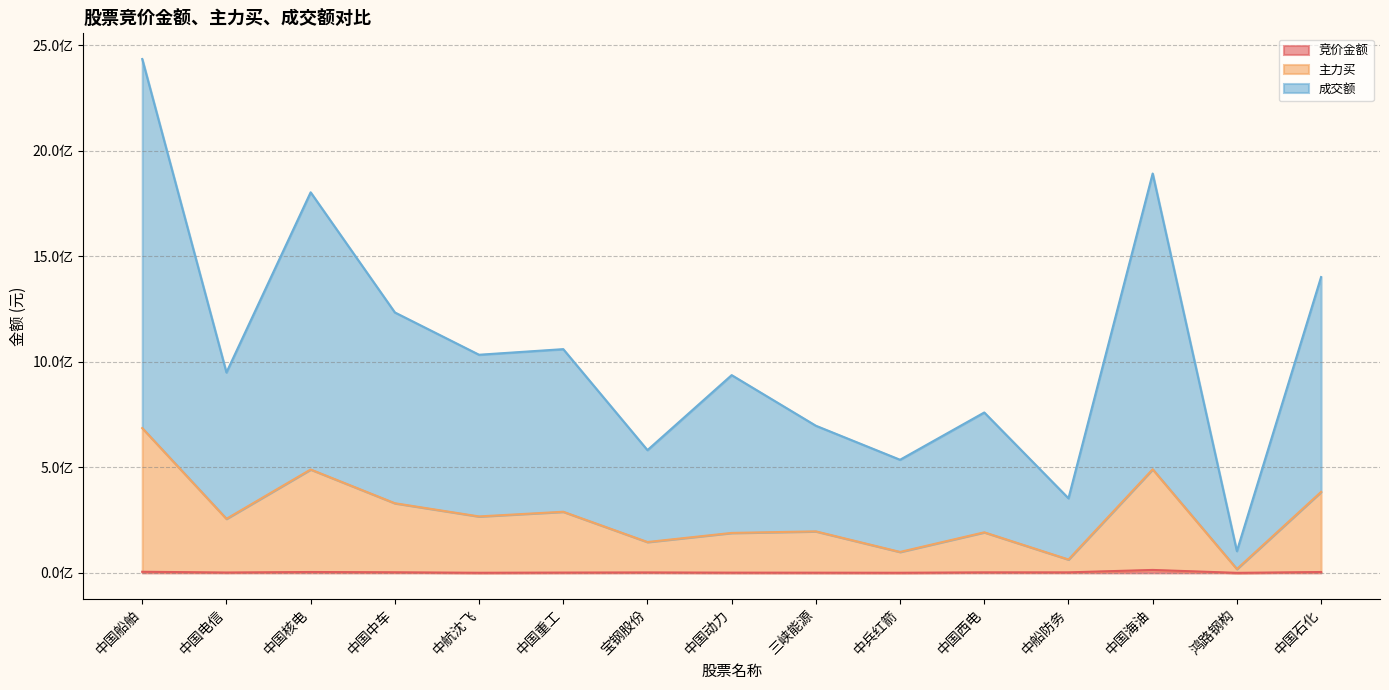

What is the label of the 1st point from the left?

中国船舶